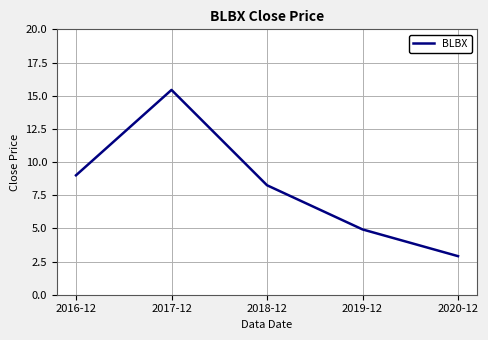

Is it true that the value at 2020-12 is 2.9?

True